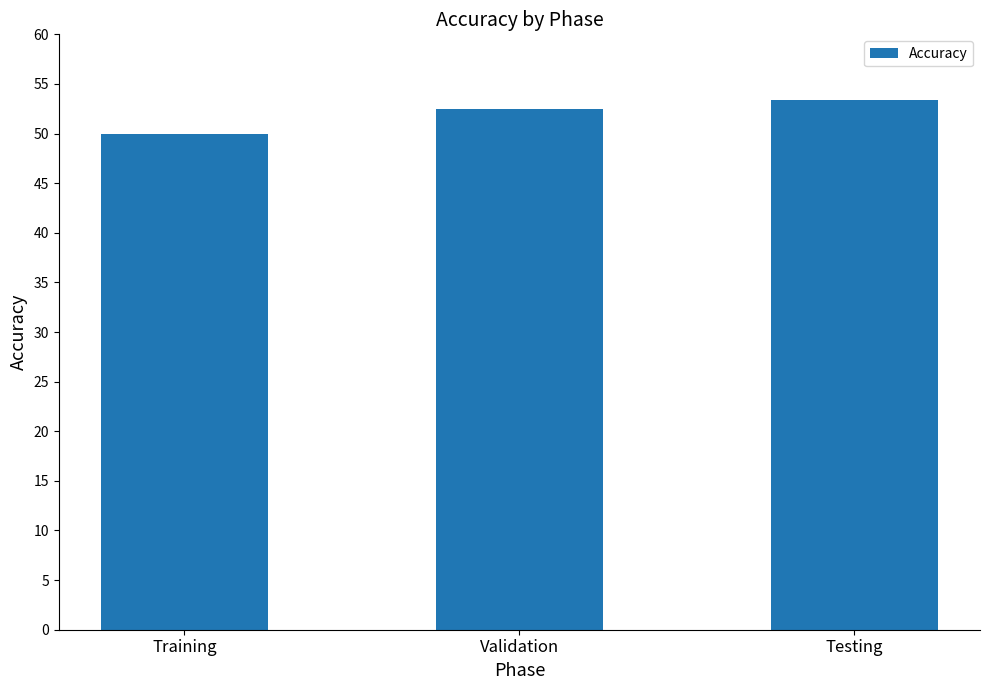

Reading right to left, extract all data points from this chart.

Testing=53.4	Validation=52.5	Training=50.0